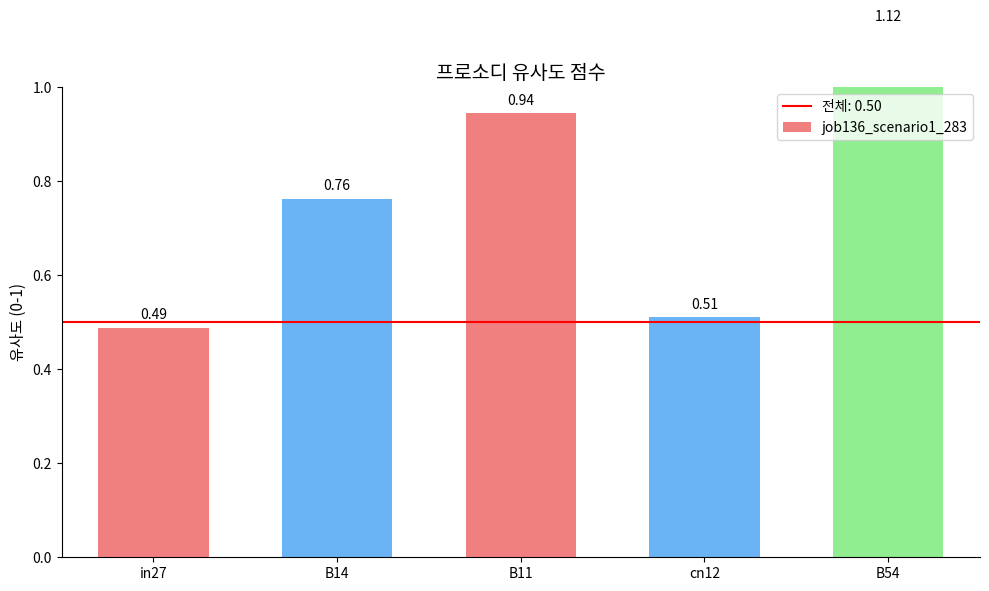

Reading right to left, list all the values displayed in this chart.

1.1	0.5	0.9	0.8	0.5